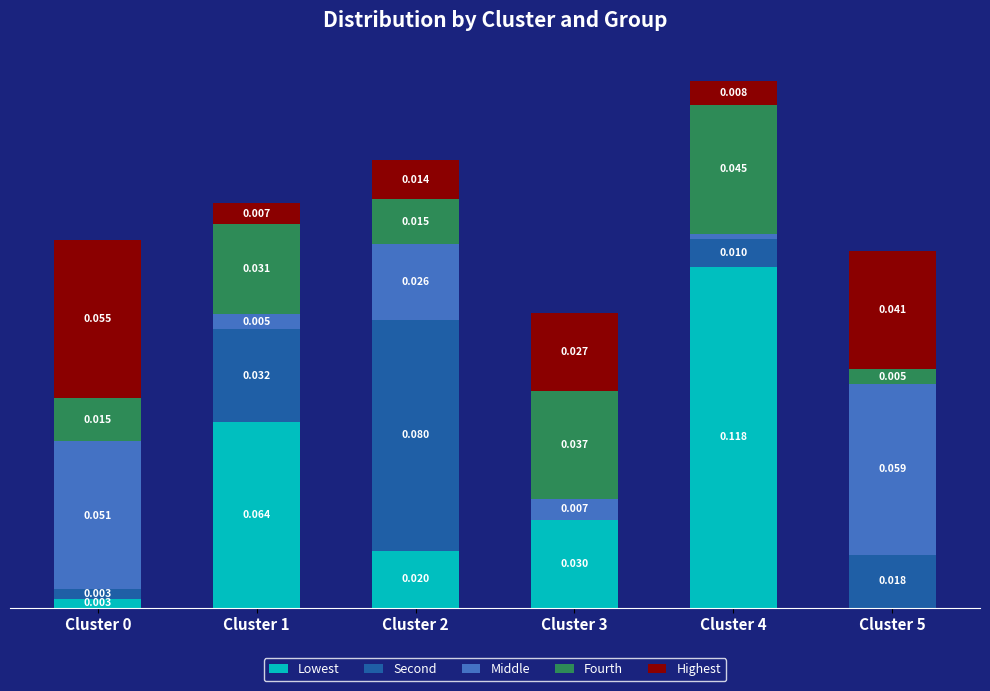

The value of Lowest at Cluster 3 is 0.0. True or false?

False